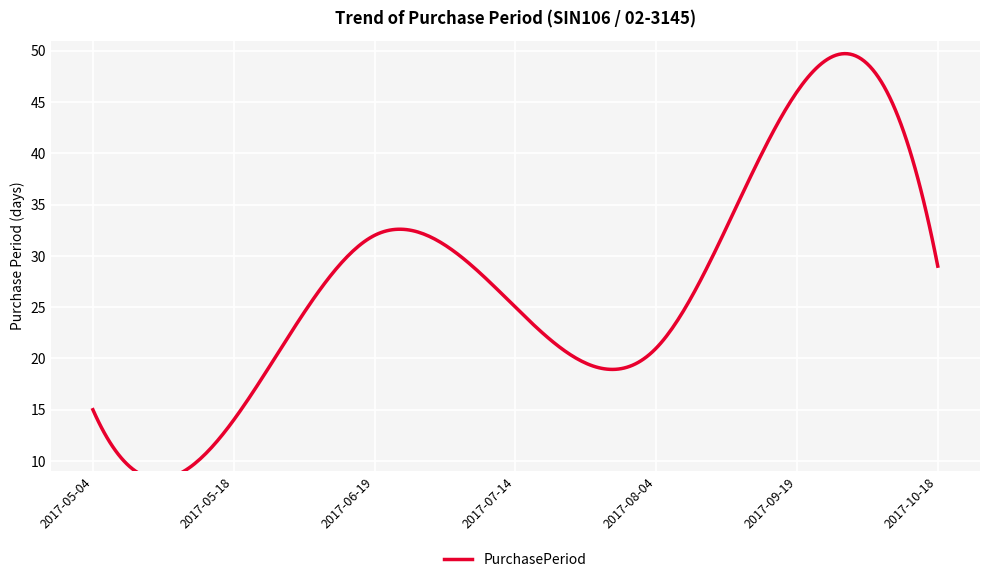

True or false: the data shows 21 at 2017-06-19.

False